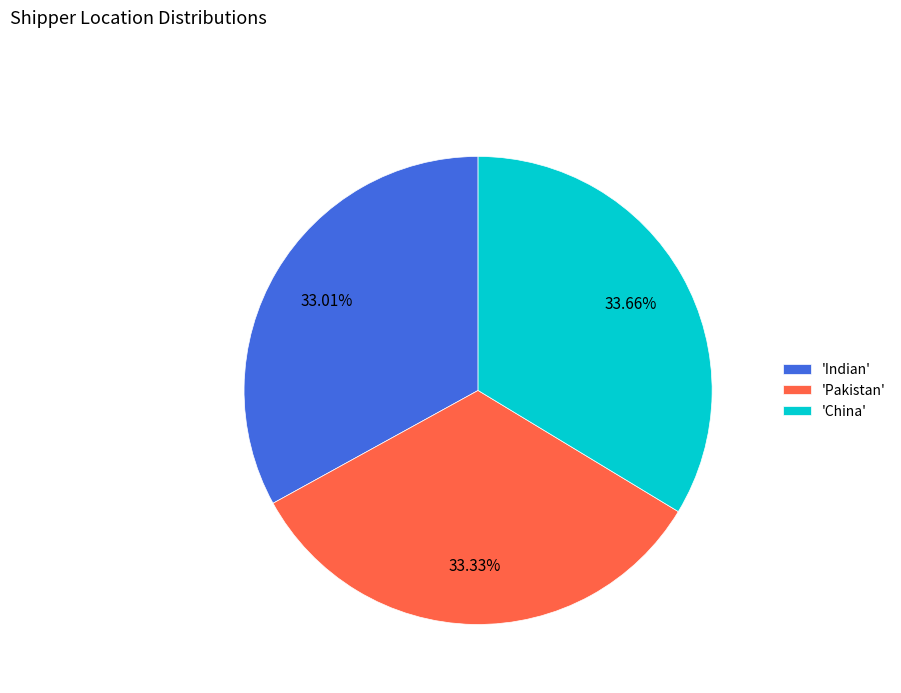

Is the sum of 'Pakistan' and 'China' greater than half?

Yes